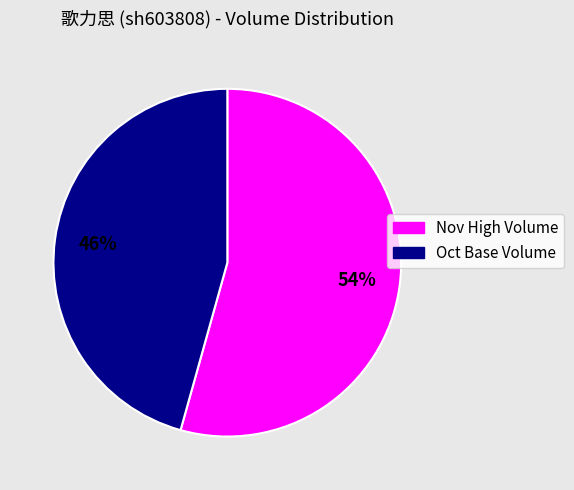

Is there any slice that represents more than half of the pie?

Yes